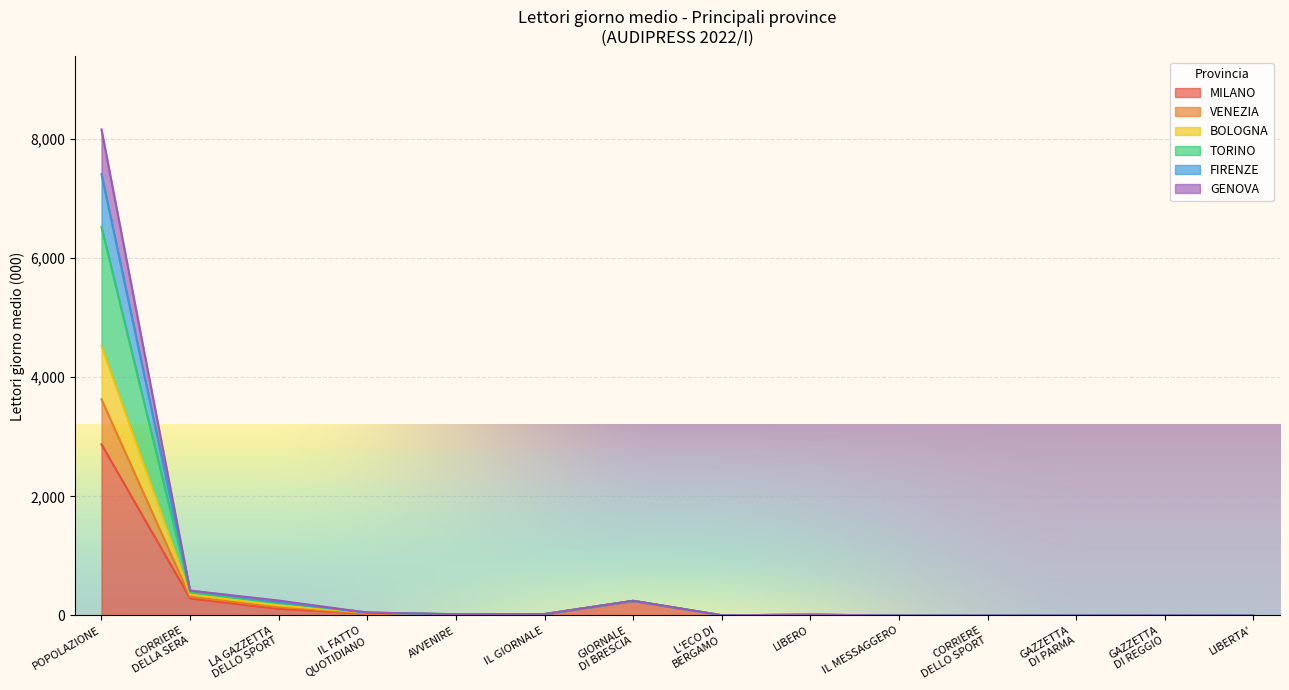

At which category is the sum across all series the highest?

POPOLAZIONE